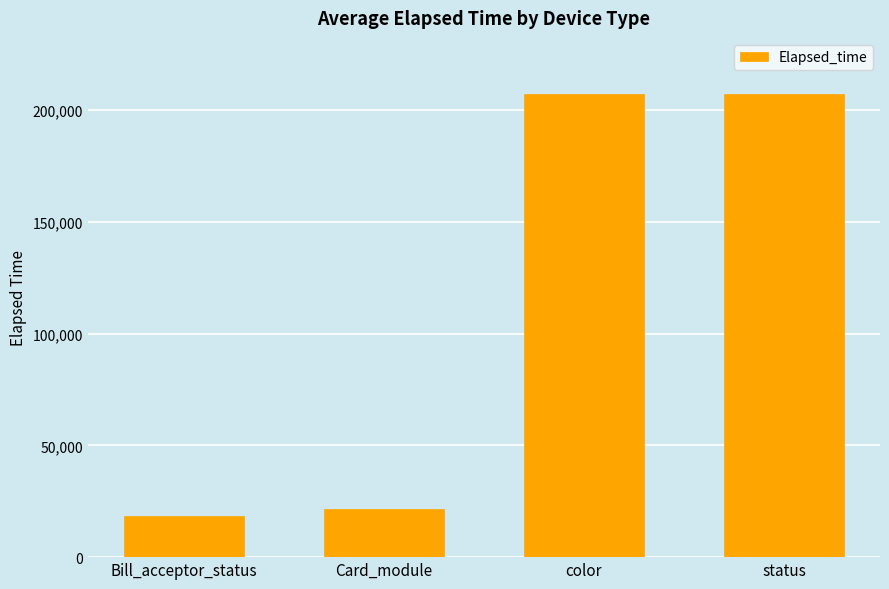

Which has a higher value, color or Bill_acceptor_status?

color